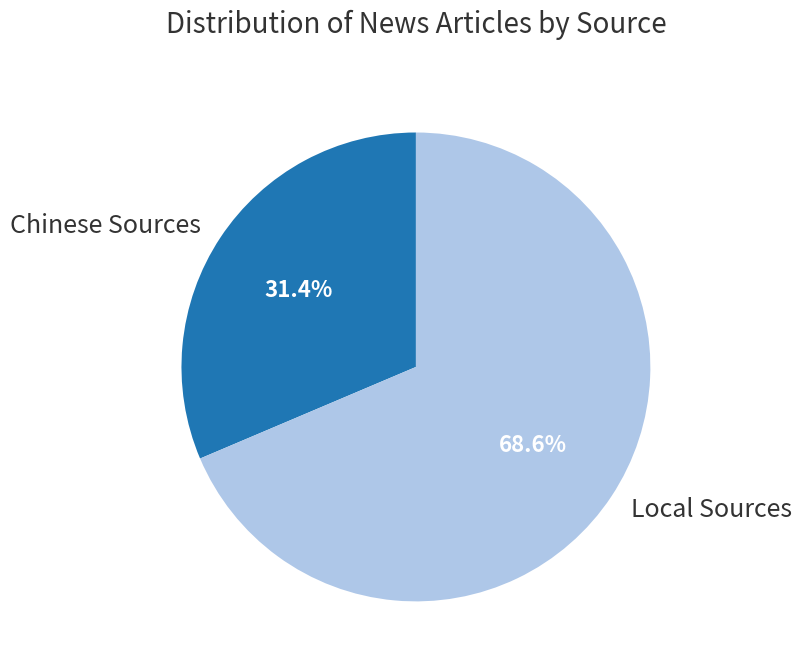

How much of the chart is everything except Local Sources?

31.4%